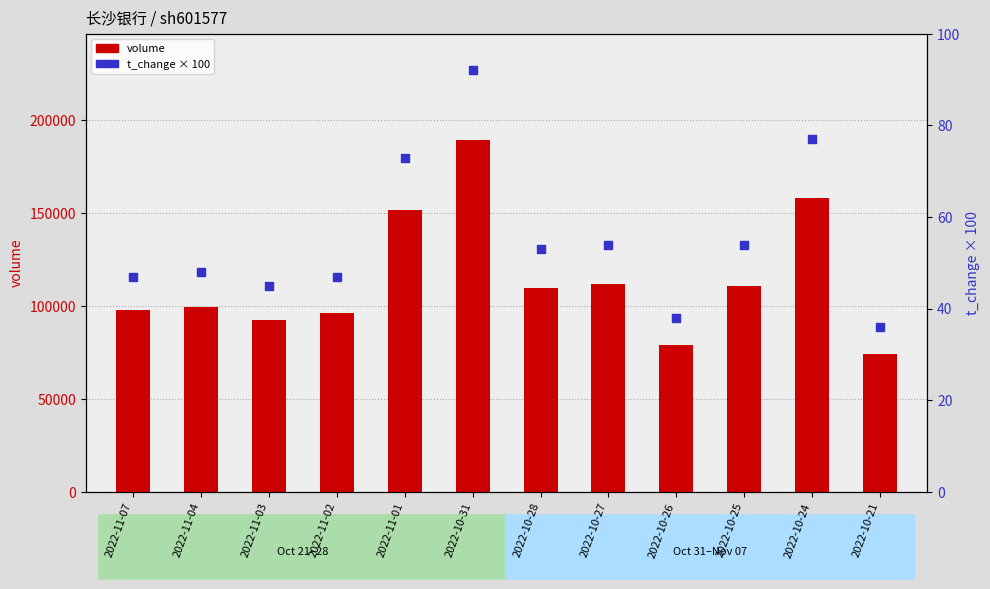

At how many categories does at least one series exceed 8508?

12